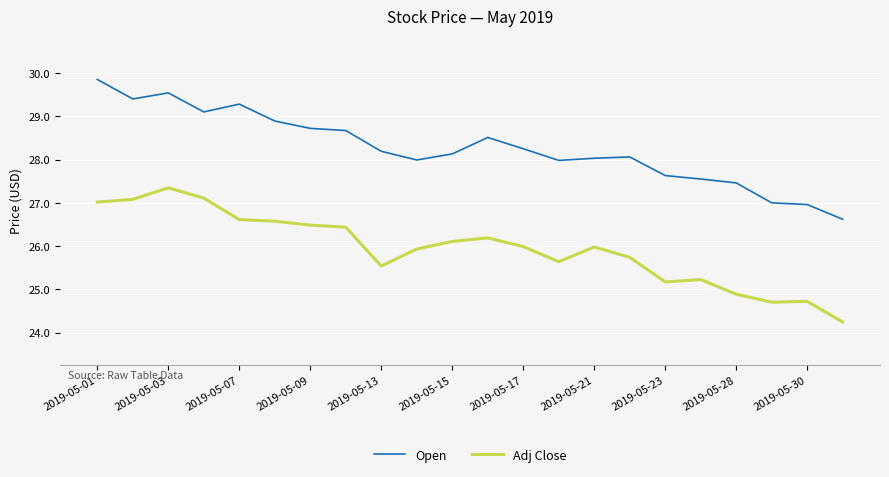

What is the difference between the maximum and minimum values in the Open series?

3.2